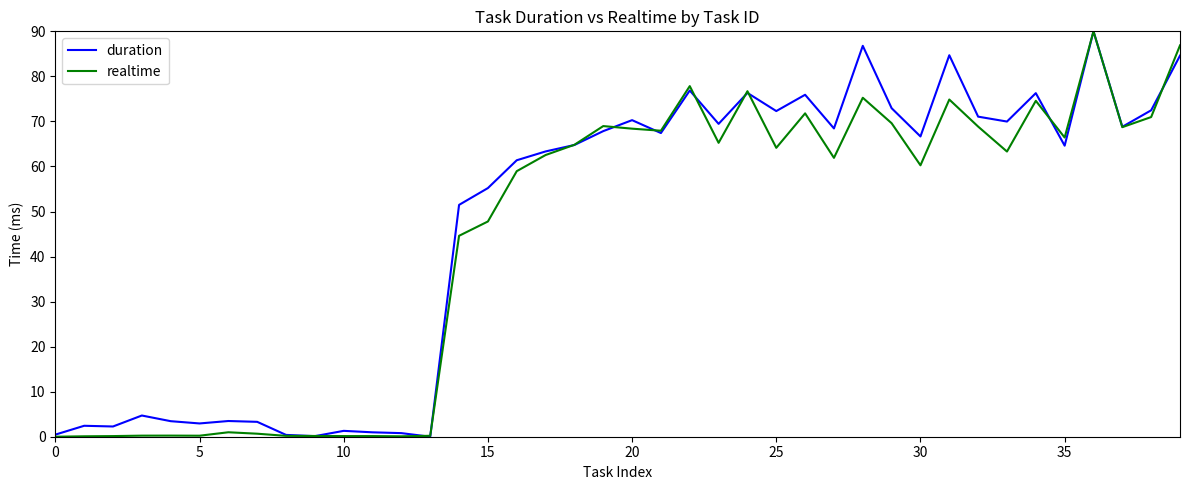

List the series in order of their overall mean, lowest first.

realtime, duration